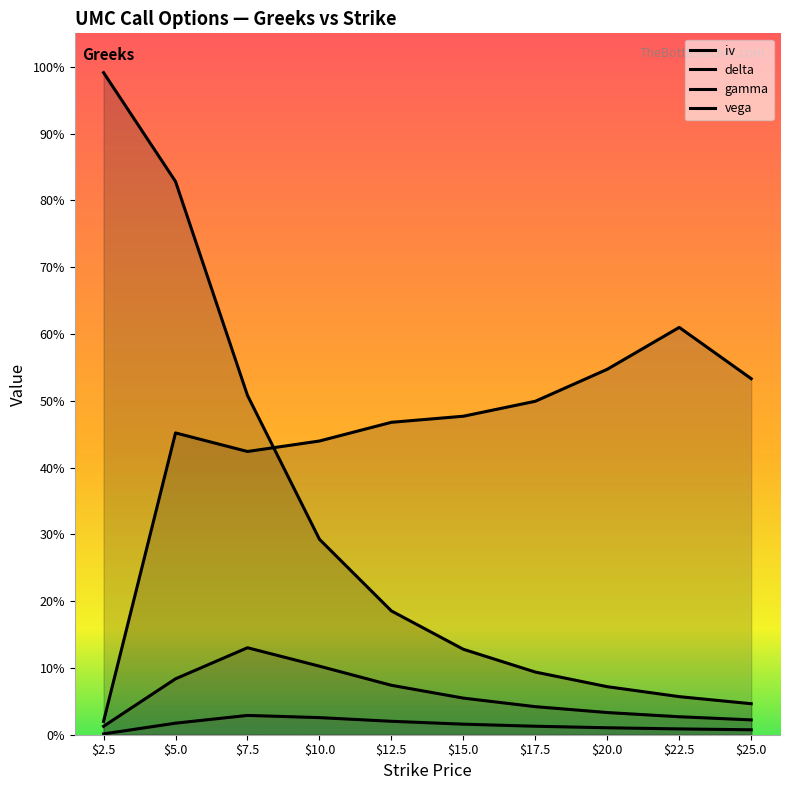

How many interior local peaks does the vega series have?

1